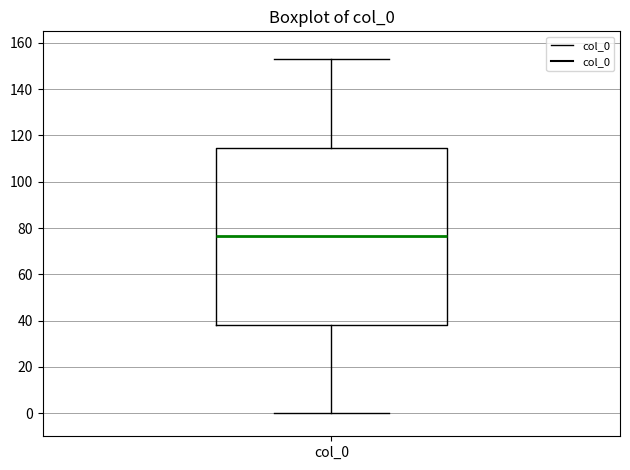

Transcribe this box plot: give where the median line is, the range the box spans, and where the two whiskers end, as read against the y-axis. The values are not printed on the chart, so give them approximately, as read against the axis.

median 76, box 38 to 114, whiskers 0 to 154